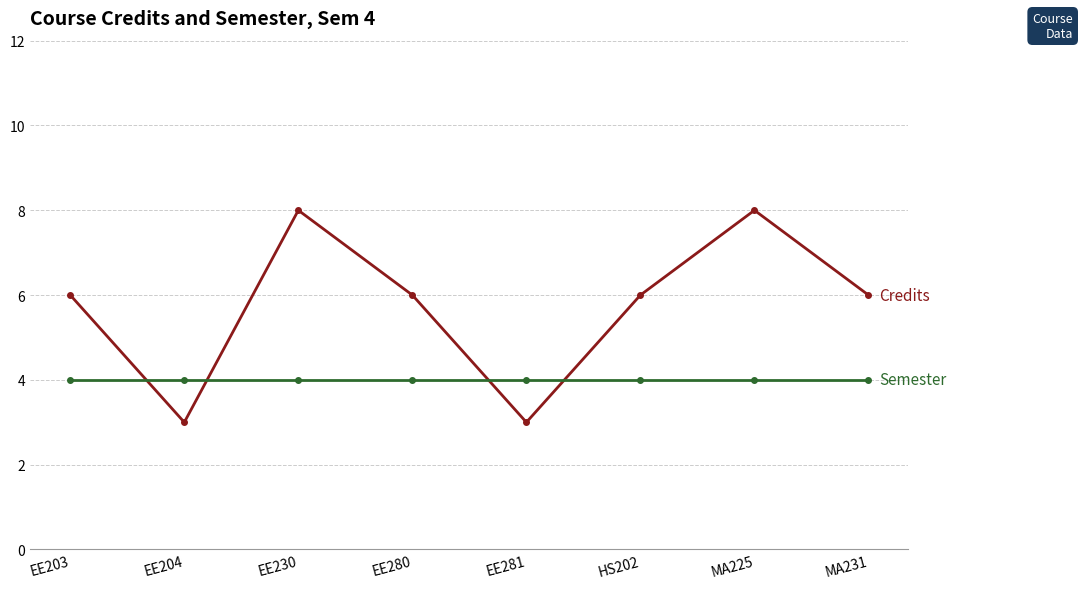

How many categories are shown in the chart?

8